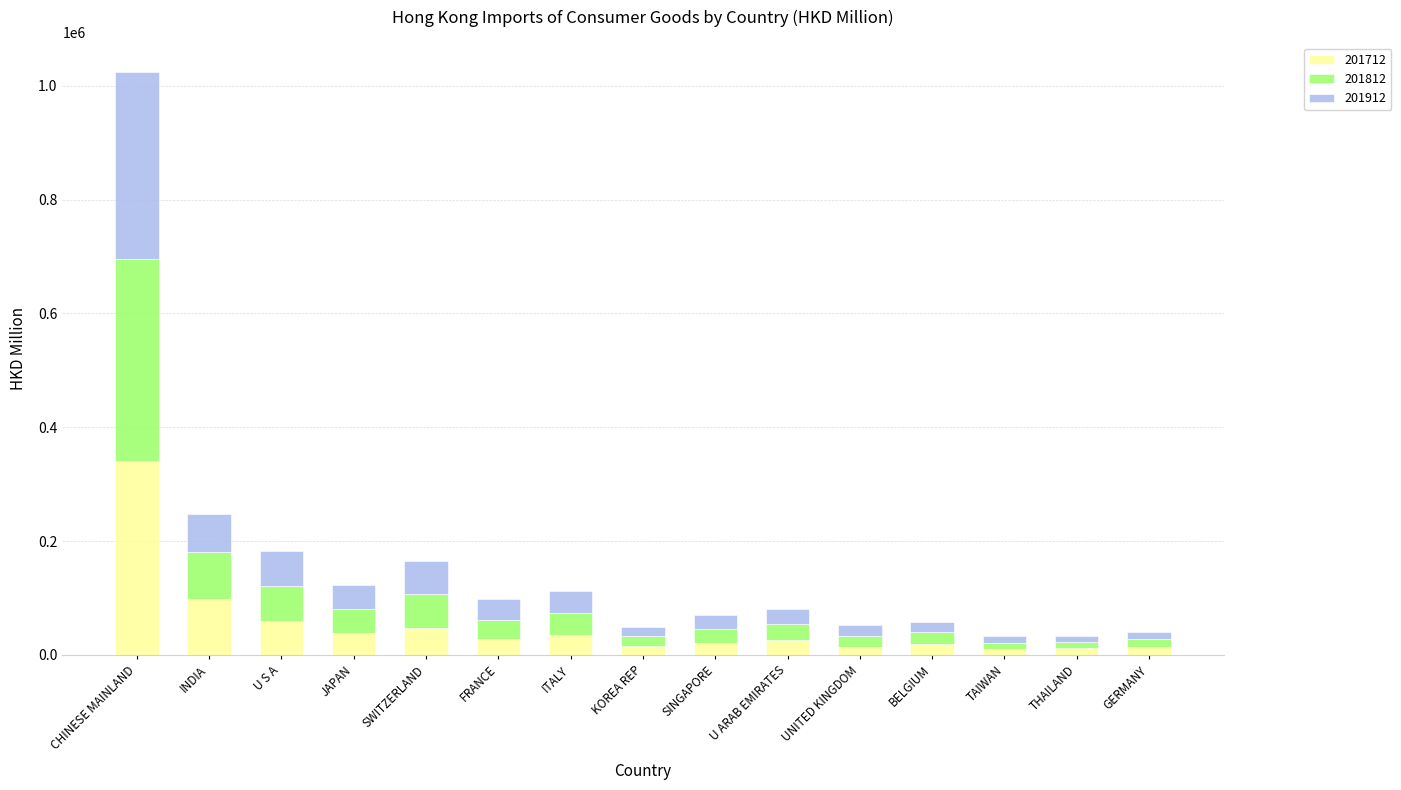

What is the total value across all series at ITALY?

111565.4